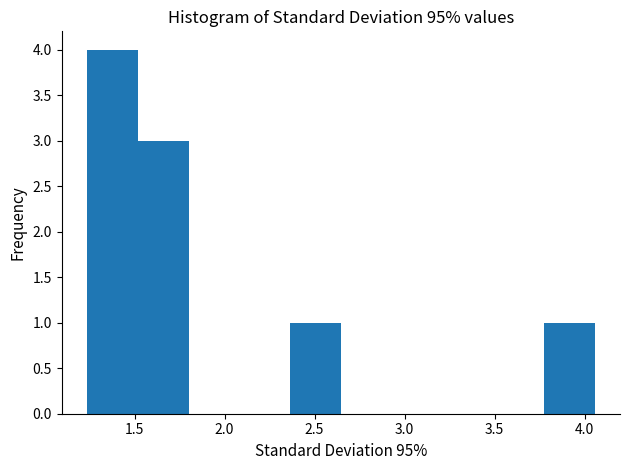

Reading left to right, transcribe this chart: for each bar, give the range it covers on the x-axis and its height. Neither the bar edges nor the heights are printed on the chart, so give them approximately, as read against the axes.

1.25 to 1.50: 4
1.50 to 1.80: 3
1.80 to 2.10: 0
2.10 to 2.35: 0
2.35 to 2.65: 1
2.65 to 2.95: 0
2.95 to 3.20: 0
3.20 to 3.50: 0
3.50 to 3.75: 0
3.75 to 4.05: 1